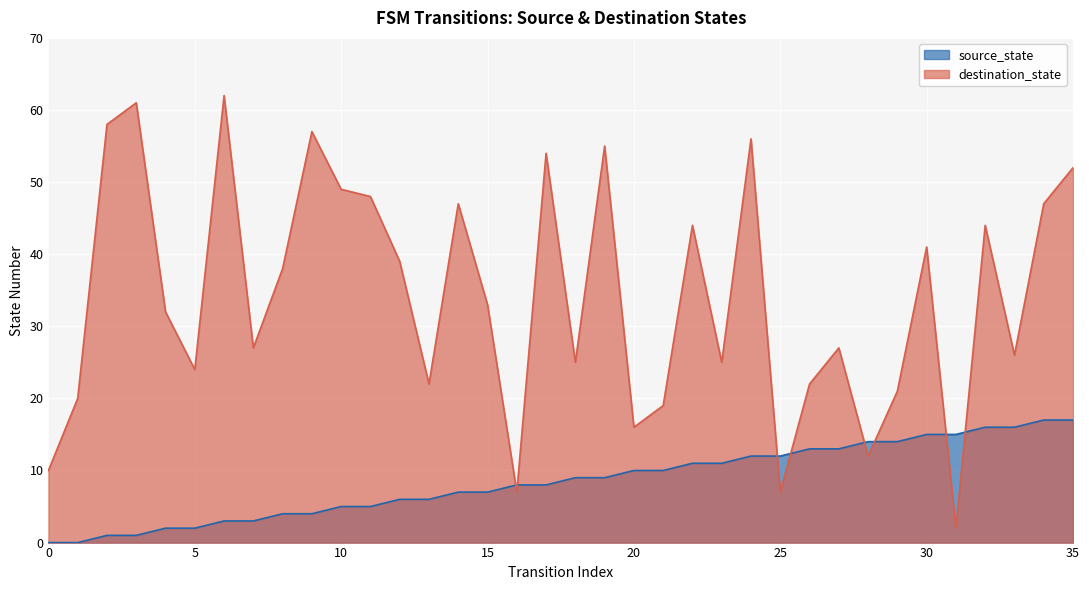

What is the spread (max minus min) of values at 9?

53